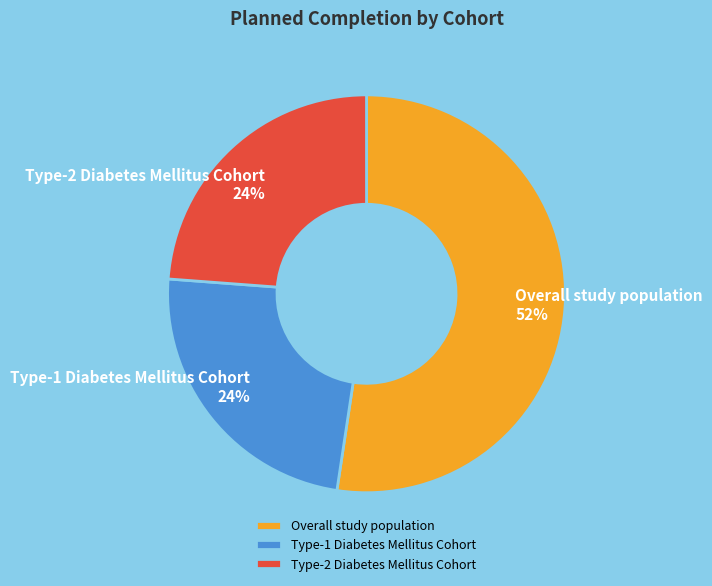

What is the ratio of the value at Type-2 Diabetes Mellitus Cohort to the value at Overall study population?

0.5